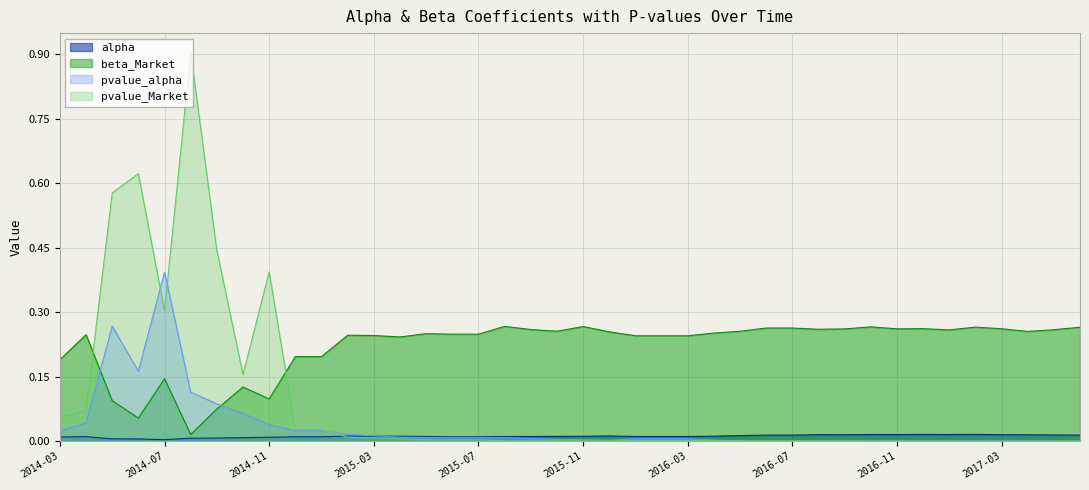

The value of pvalue_alpha at 2015-10 is 0.0. True or false?

True